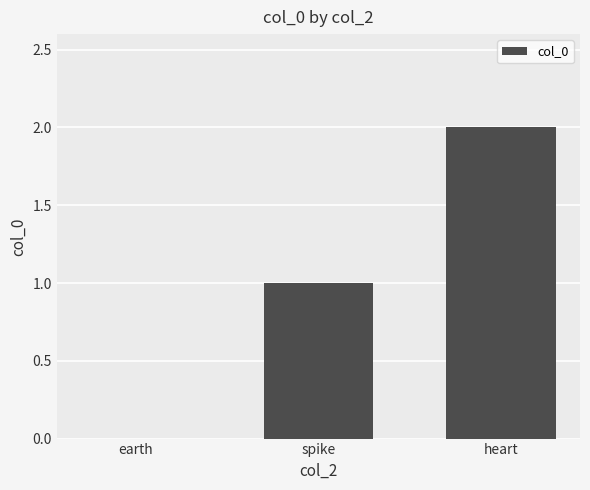

Are the bars horizontal?

No